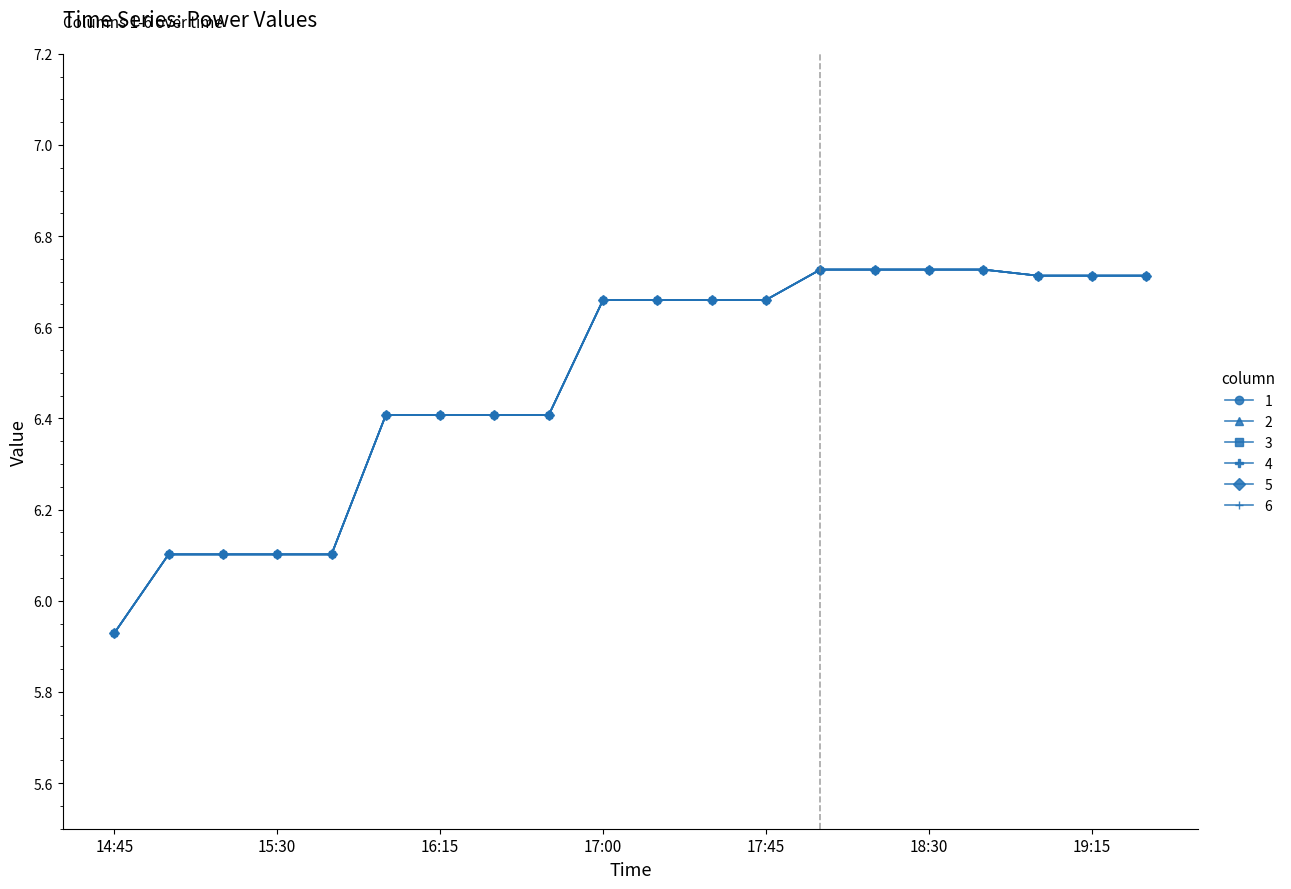

How many lines are shown in the chart?

6